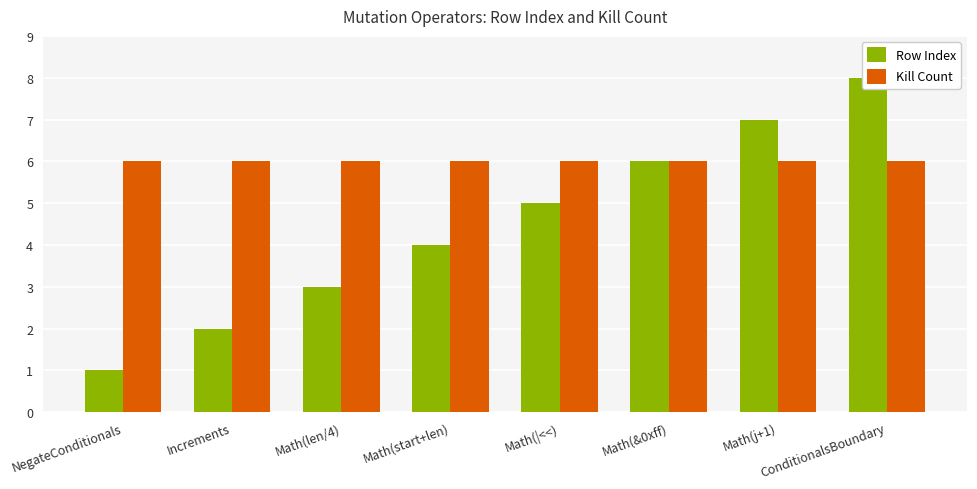

What is the total value across all series at Math(&0xff)?

12